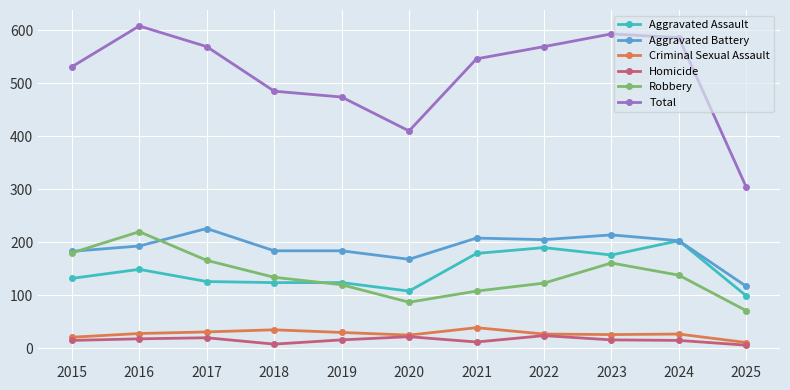

Rank the series at 2016 from lowest to highest value.

Homicide, Criminal Sexual Assault, Aggravated Assault, Aggravated Battery, Robbery, Total